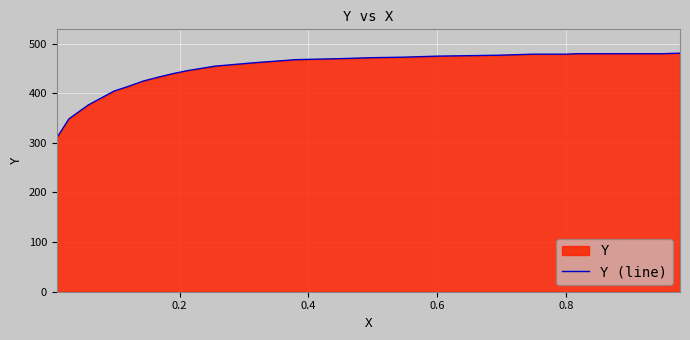

What is the smallest value displayed?

310.2